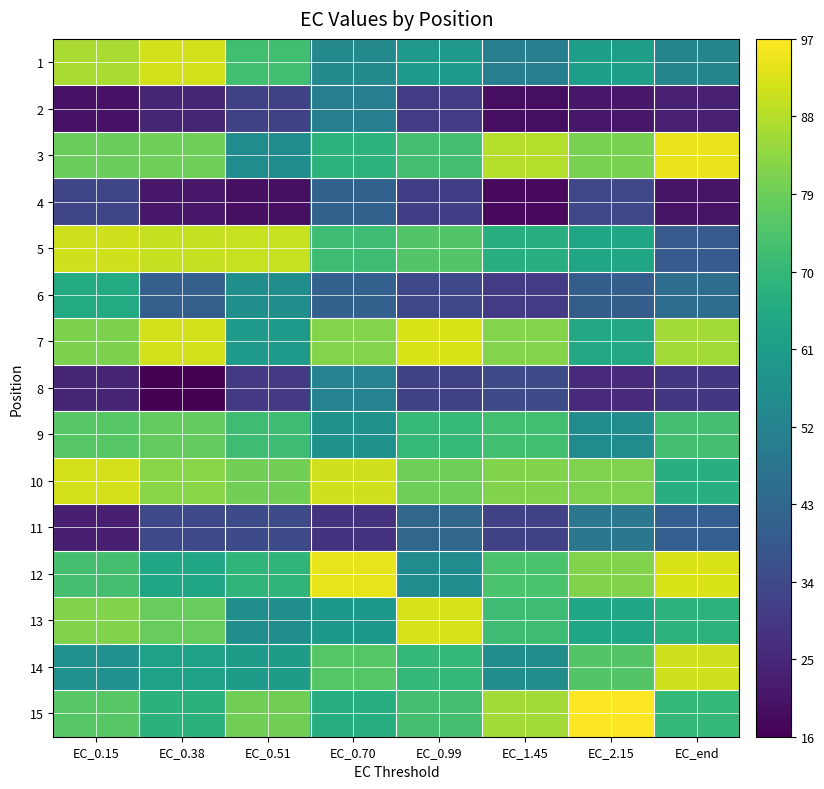

What is the smallest value displayed?

15.9